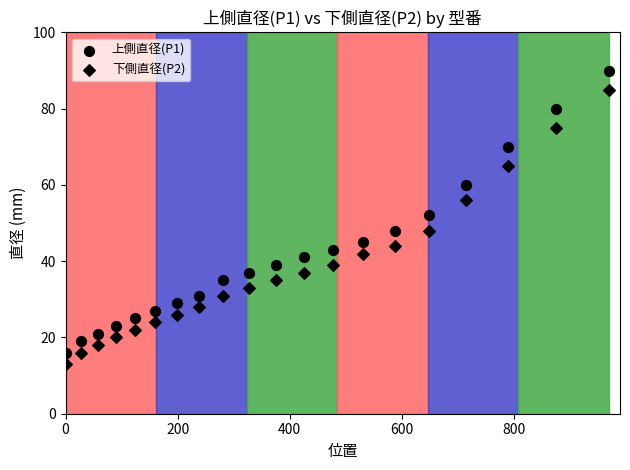

How many points are shown in the scatter plot?

40